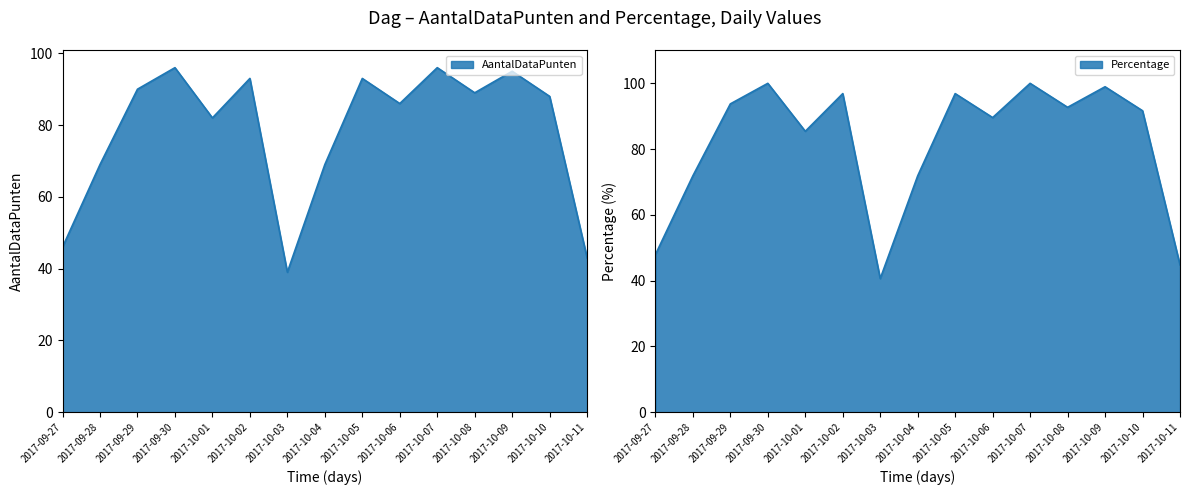

True or false: Percentage and AantalDataPunten cross at least once.

False